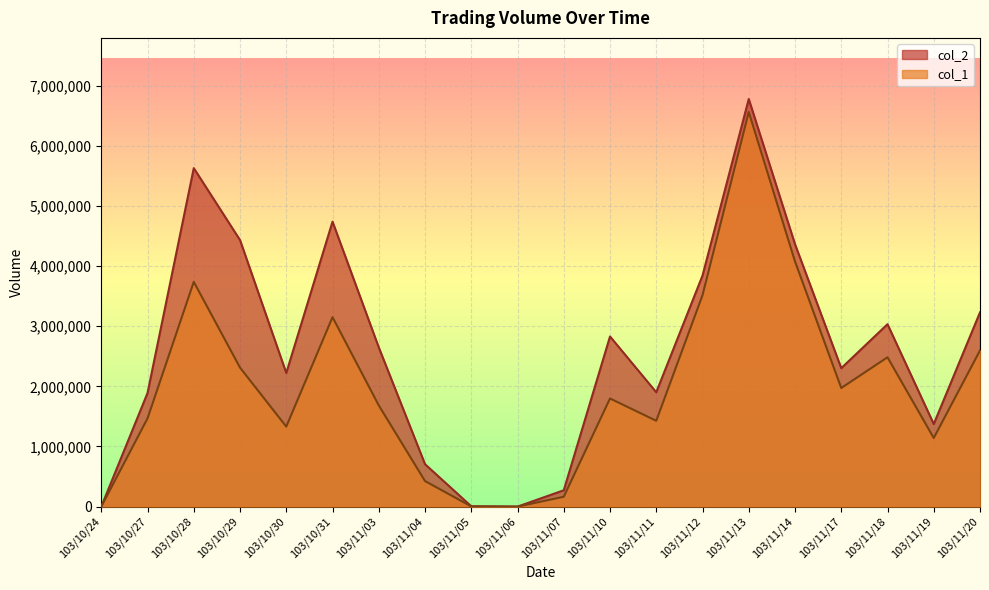

Rank the series at 103/11/11 from highest to lowest value.

col_2, col_1